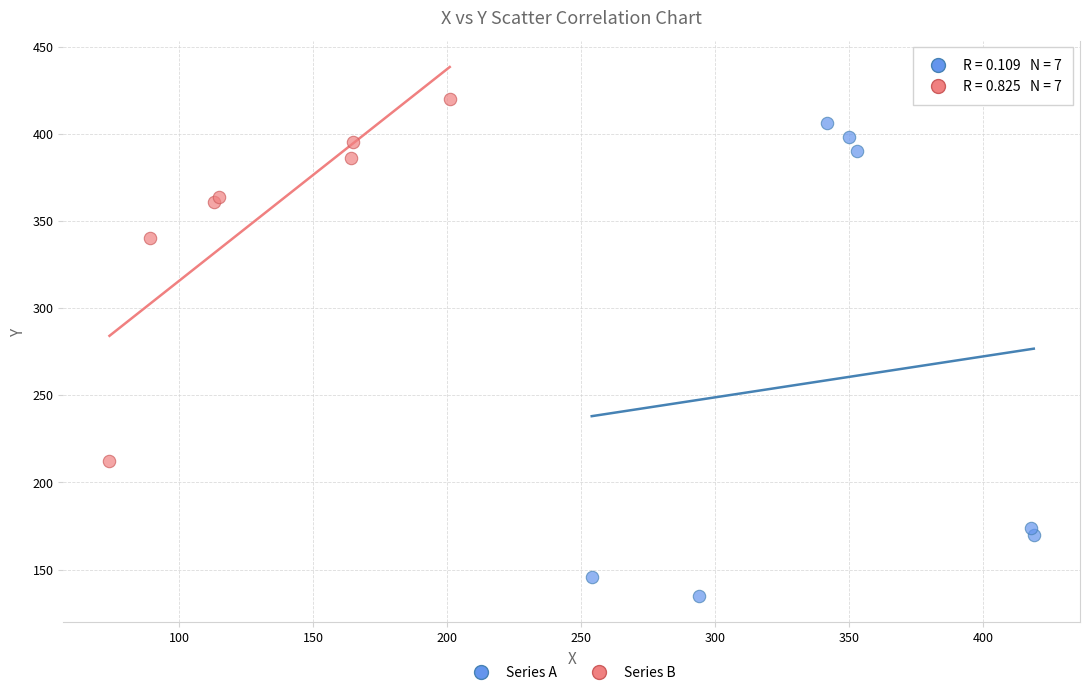

What are all the series names shown in the legend?

Series A, Series B